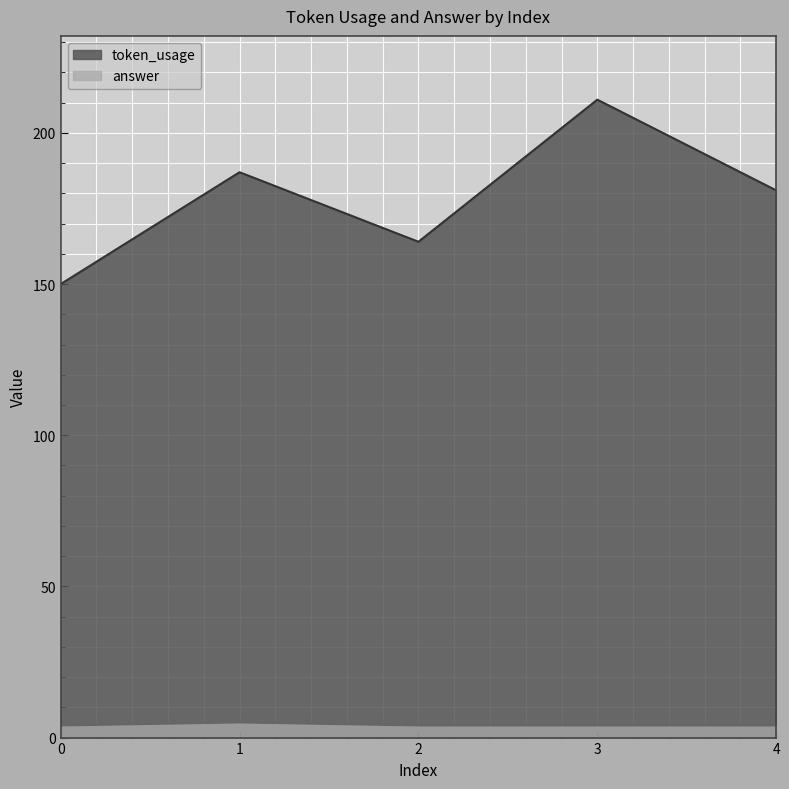

What is the minimum value for token_usage?

150